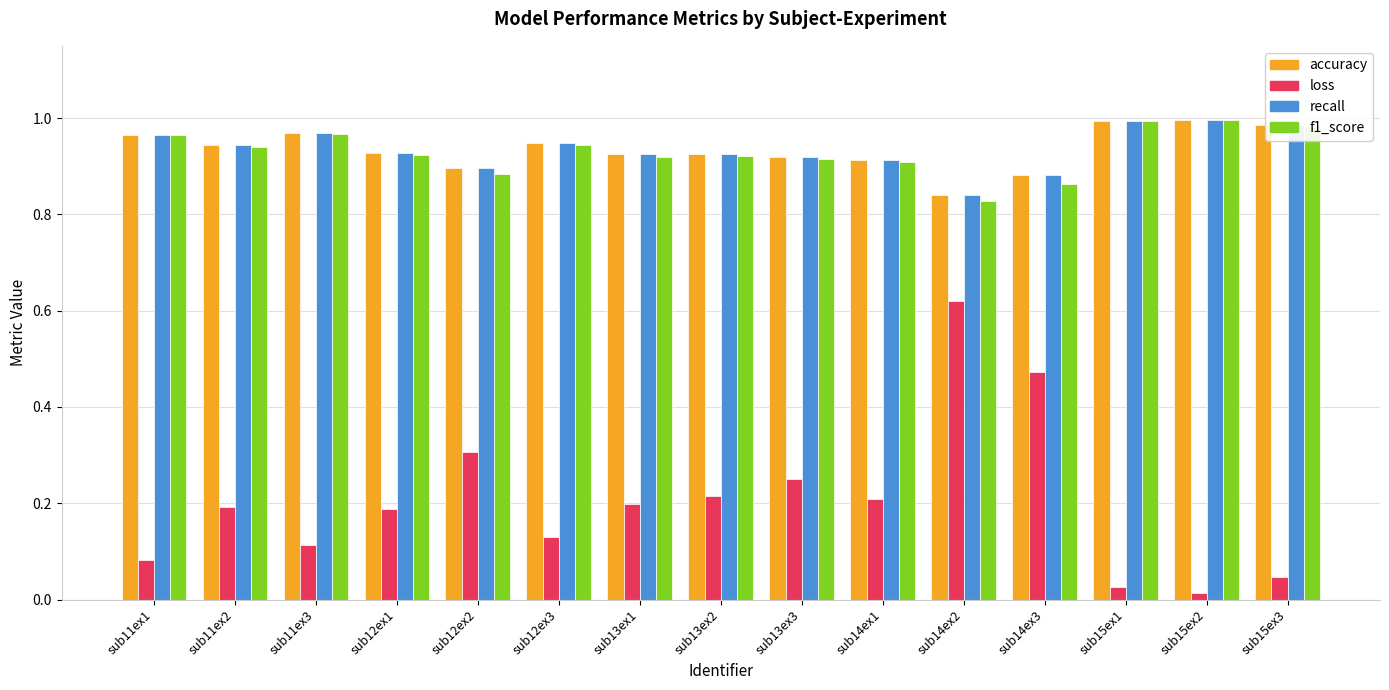

Which series has the largest range (max minus min)?

loss